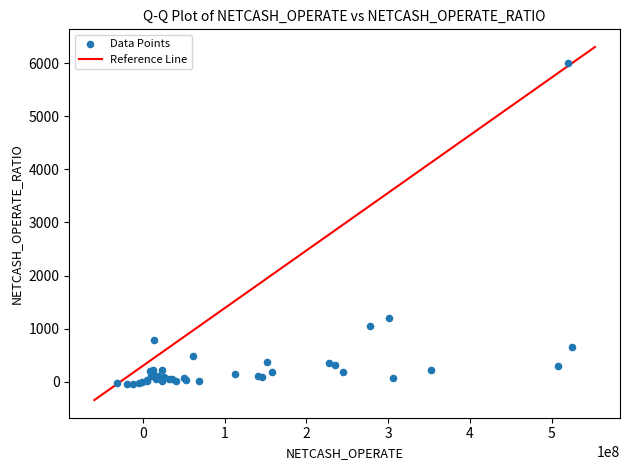

What Y value in the scatter plot is closest to 2979?

1200.6